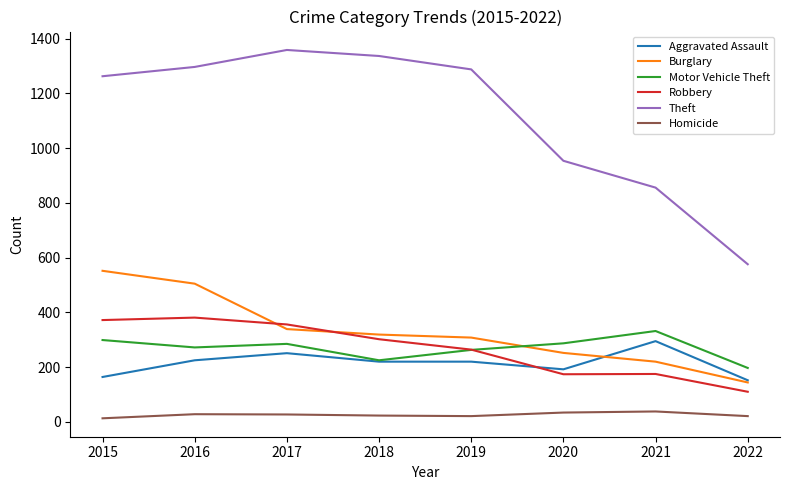

True or false: Aggravated Assault has a value of 225 at 2016.

True